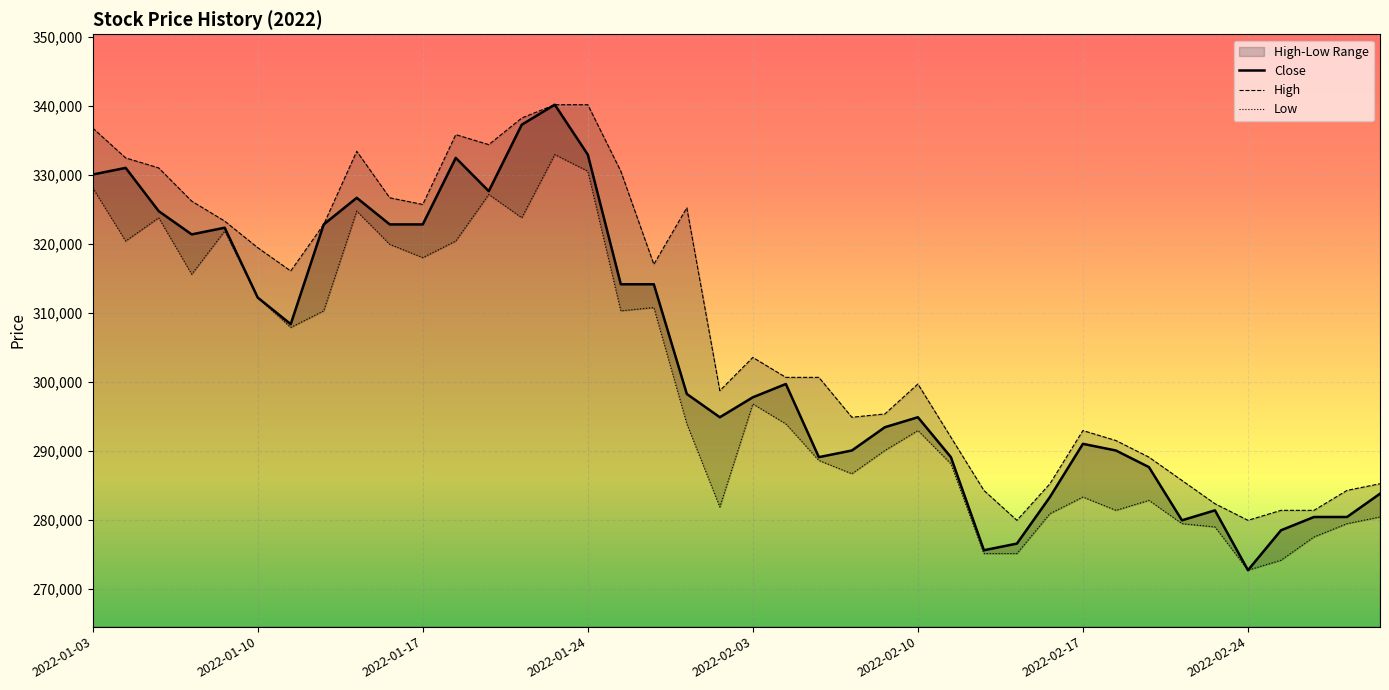

Which series has the largest range (max minus min)?

Close